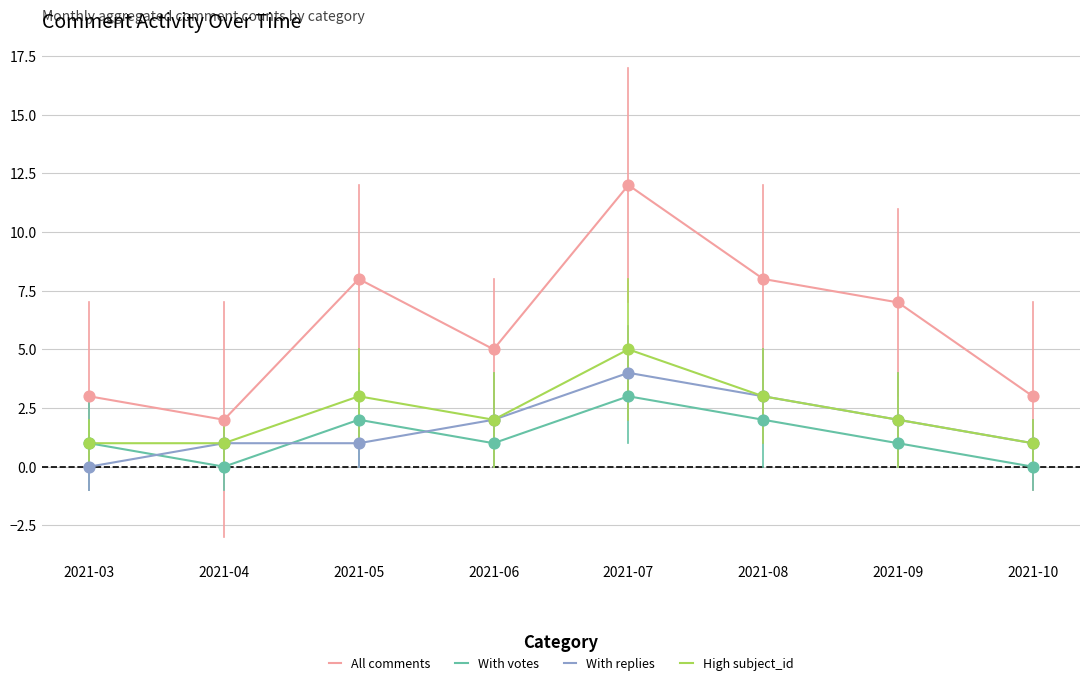

Which series has the largest range (max minus min)?

All comments